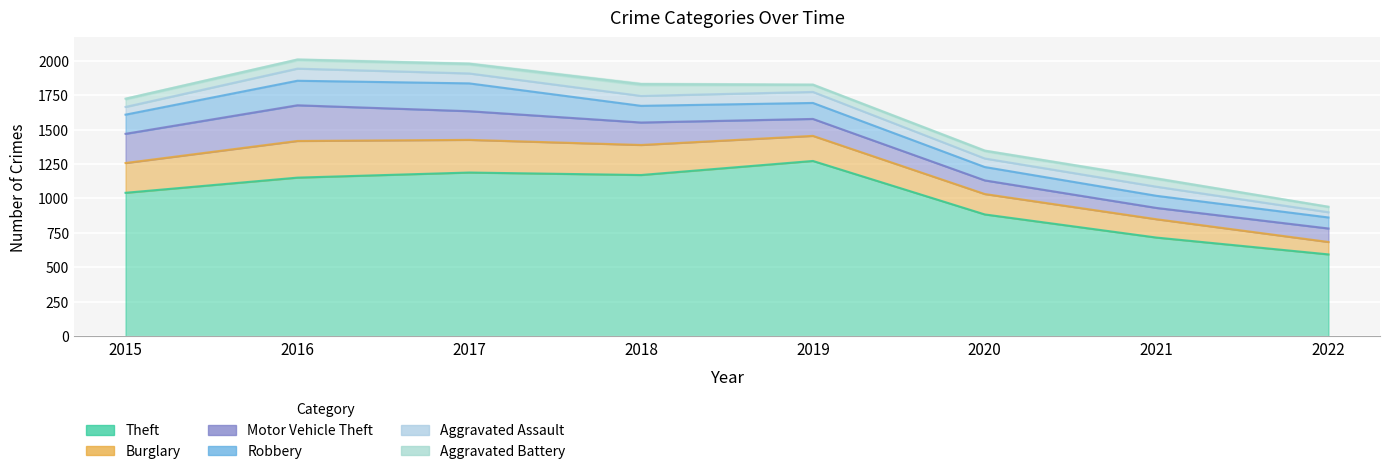

At how many categories does at least one series exceed 93?

8